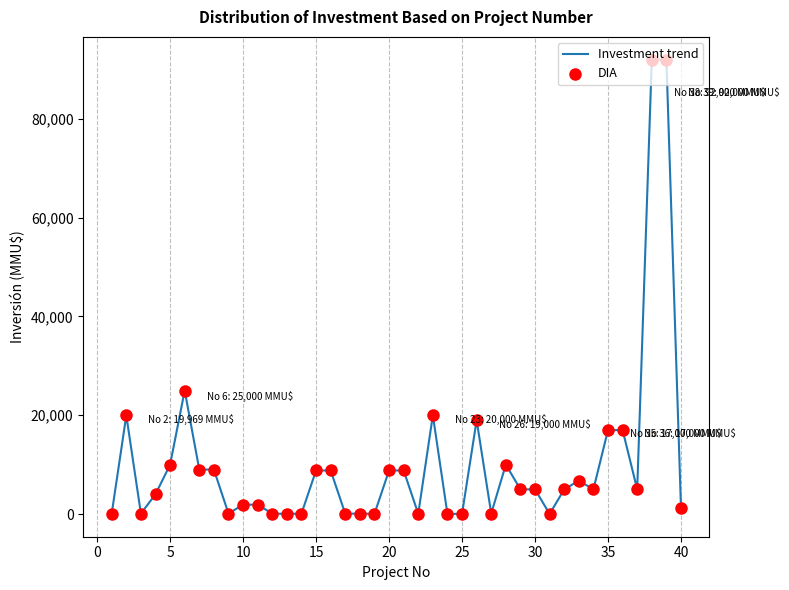

What is the difference between the maximum and minimum values?

91990